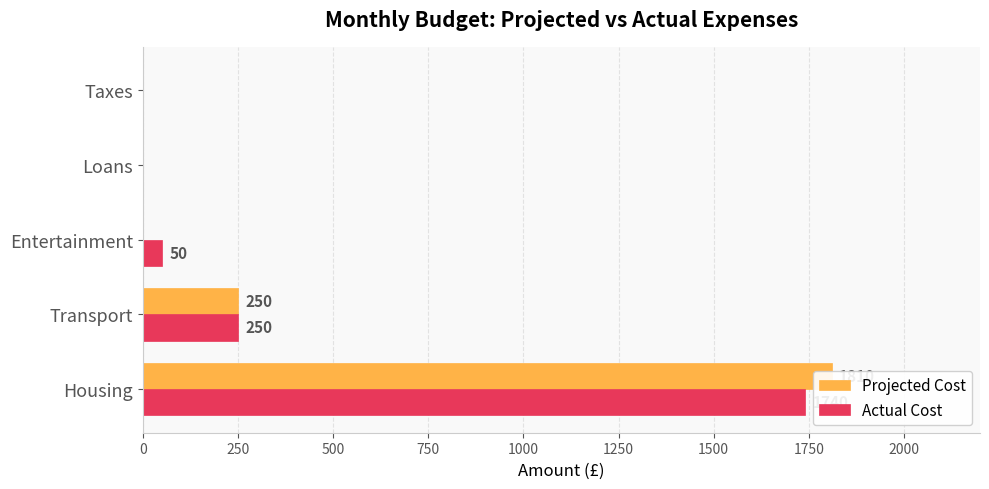

Is it true that Actual Cost equals -791 at Loans?

False